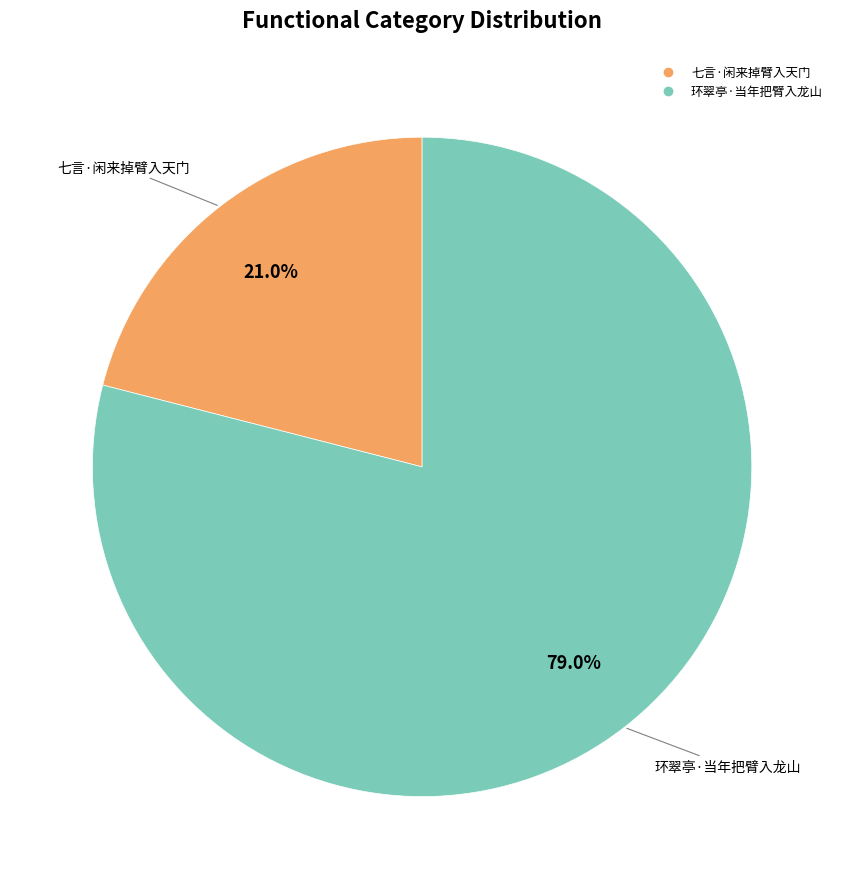

Do 七言·闲来掉臂入天门 and 环翠亭·当年把臂入龙山 together represent more than half of the pie?

Yes